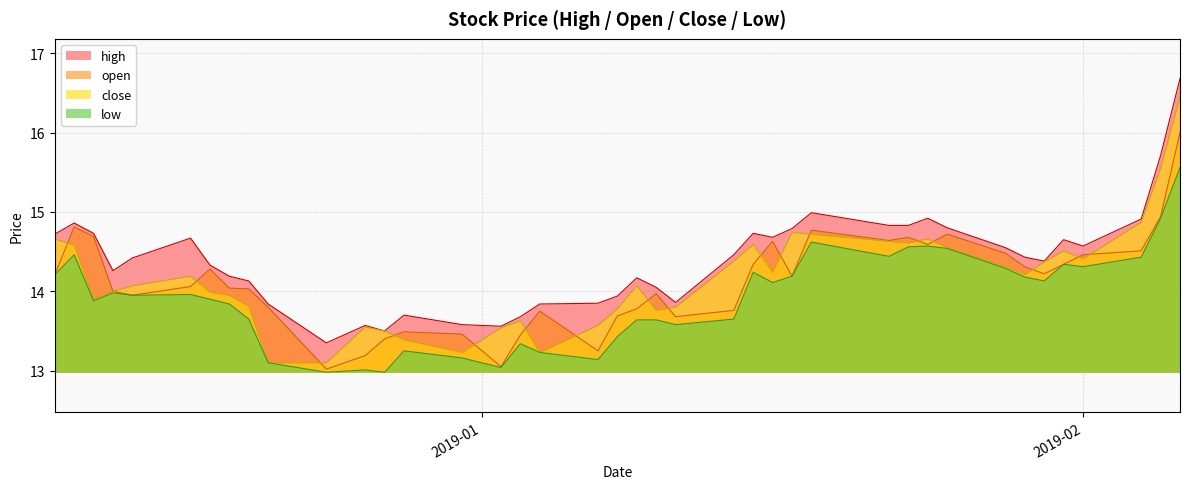

List the series in order of their peak value, highest first.

high, close, open, low